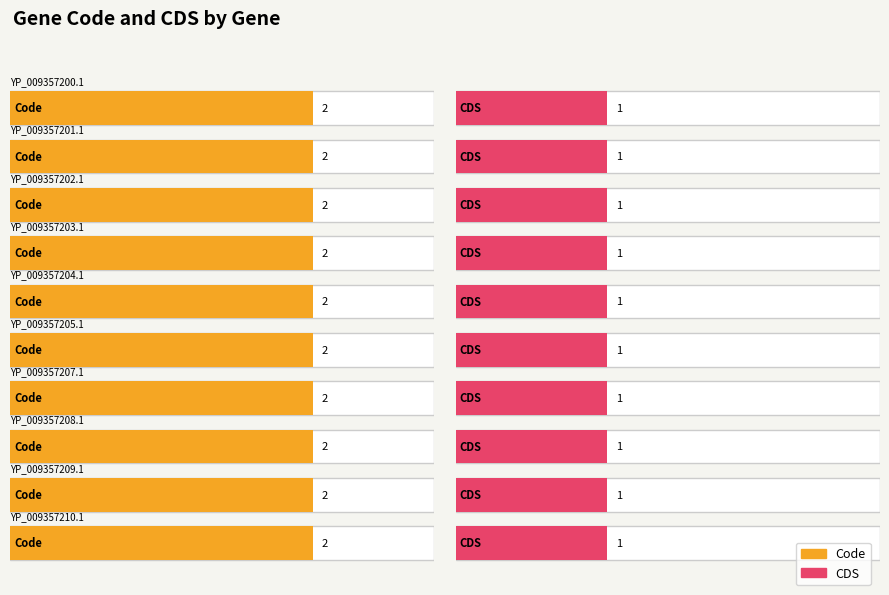

What is the label of the 2nd bar from the right?

YP_009357209.1